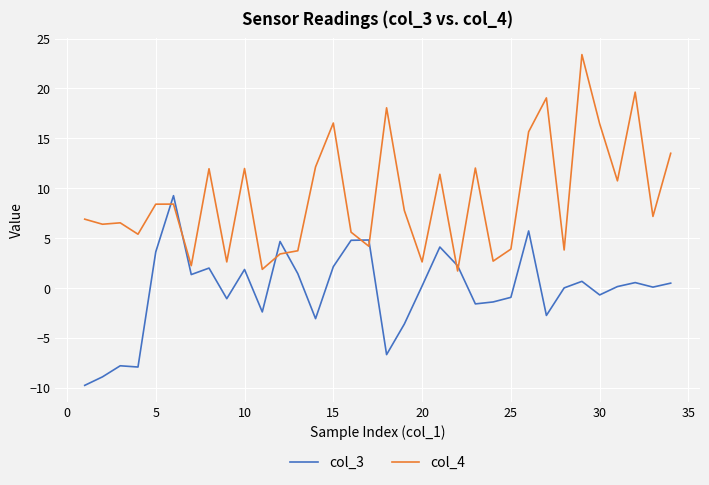

What is the minimum value shown in the chart?

-9.7